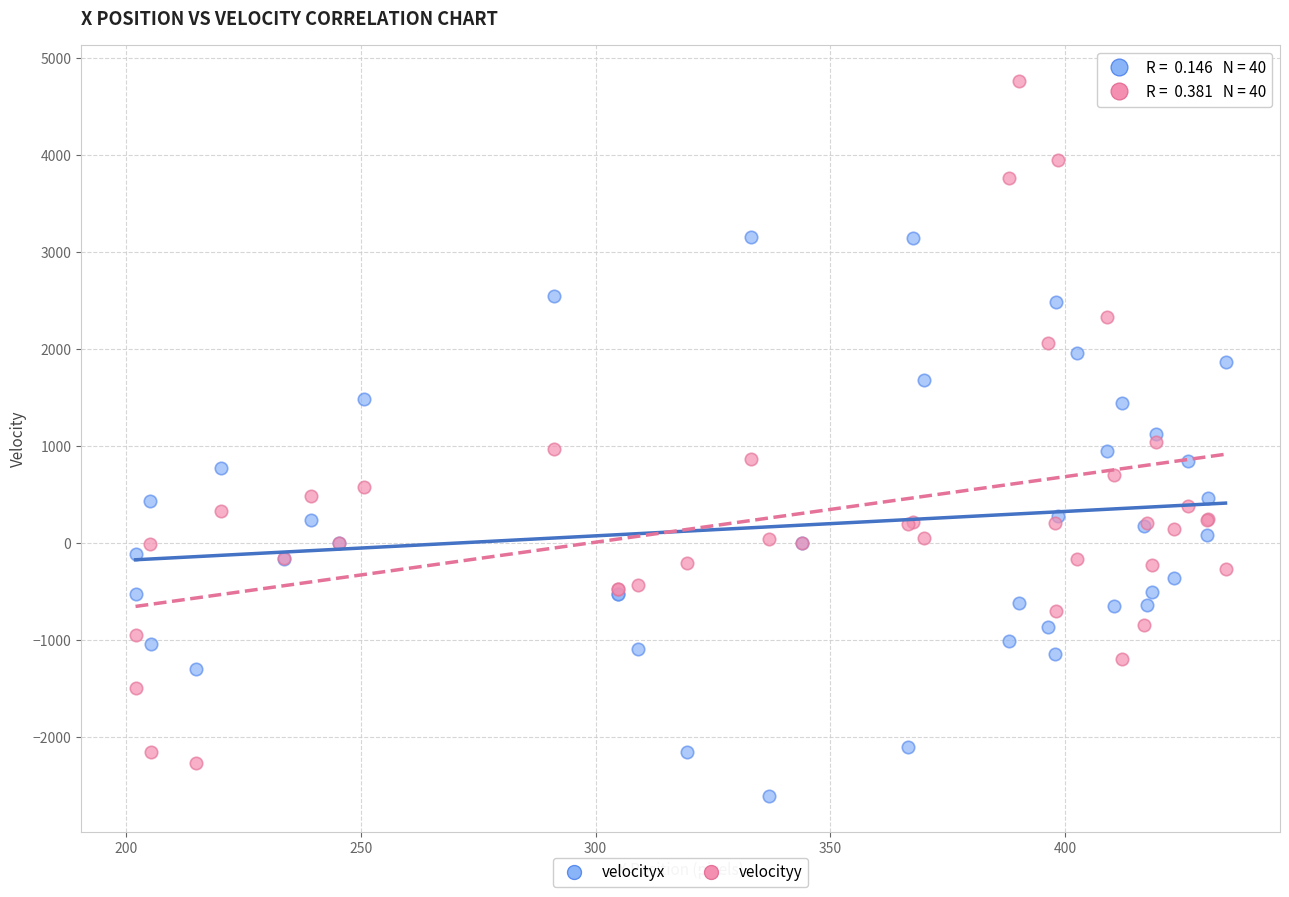

What is the X range (max minus min) for the scatter plot?

232.0